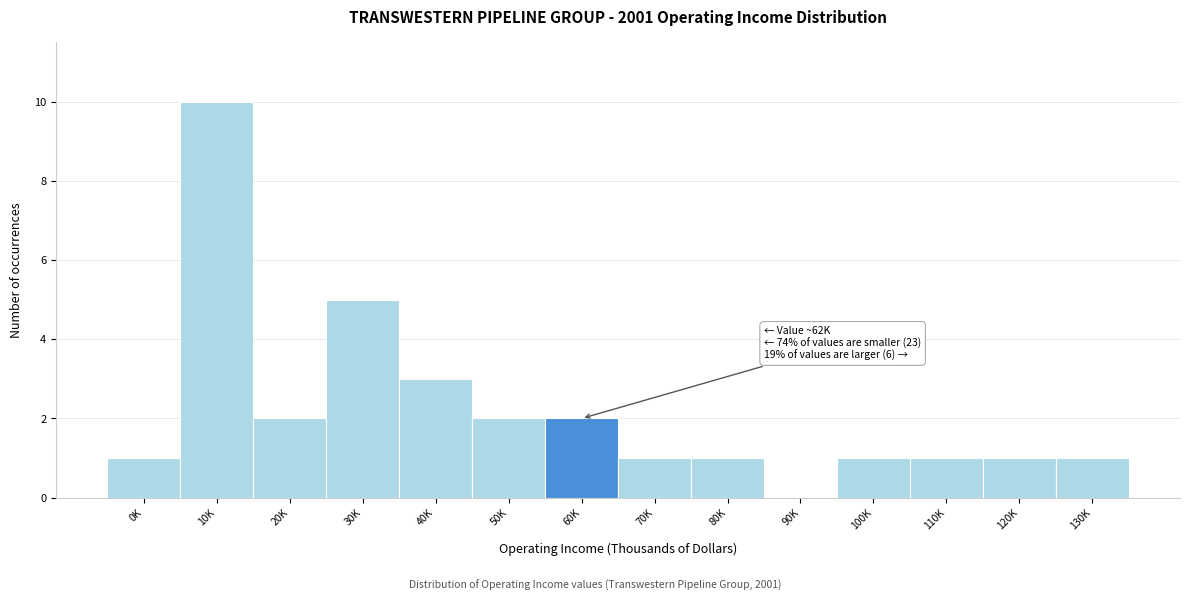

Reading left to right, transcribe all the data shown in this chart.

0K=1	10K=10	20K=2	30K=5	40K=3	50K=2	60K=2	70K=1	80K=1	90K=0	100K=1	110K=1	120K=1	130K=1